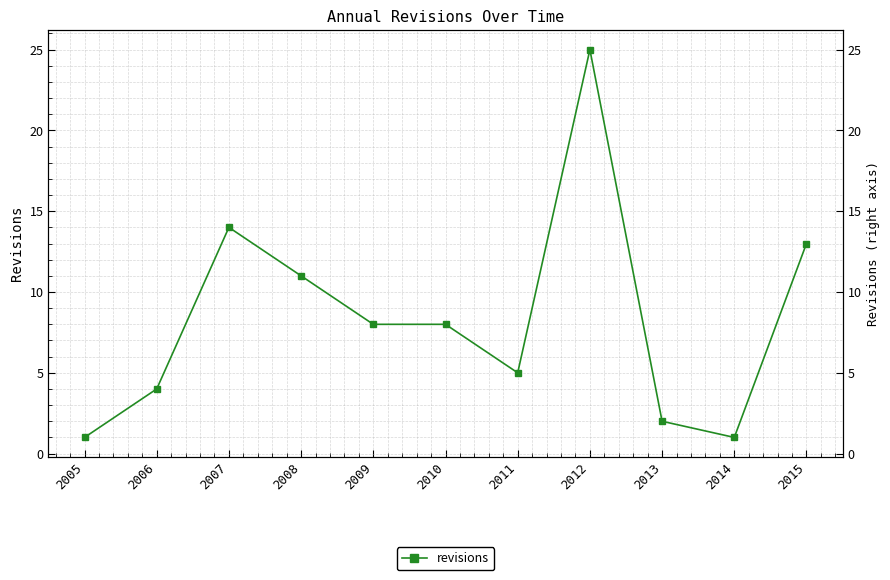

Which has a higher value, 2008 or 2012?

2012